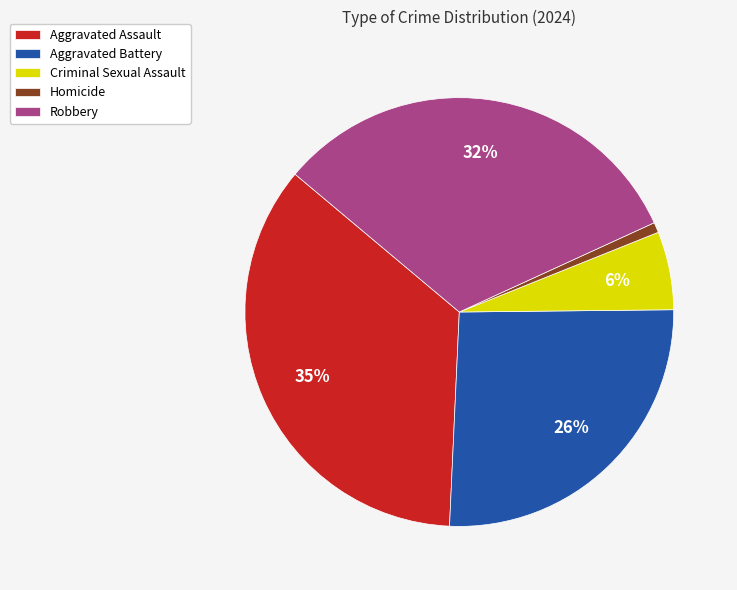

Combined, do Aggravated Assault and Aggravated Battery account for over 50%?

Yes